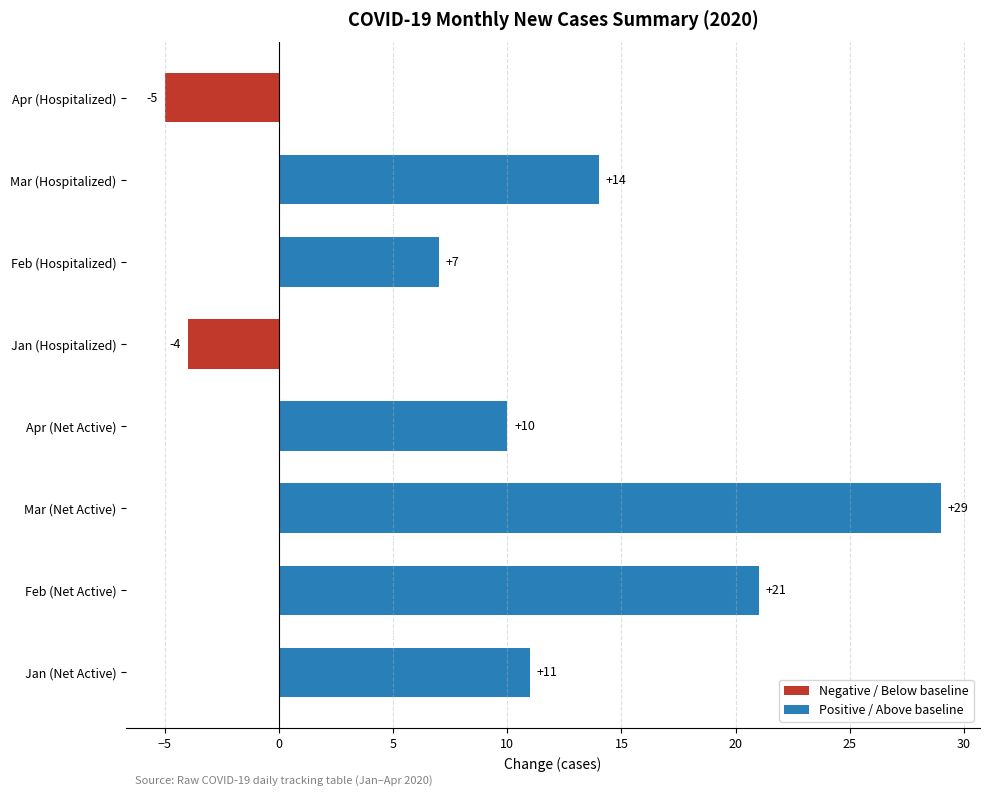

What is the difference between the maximum and minimum values?

34